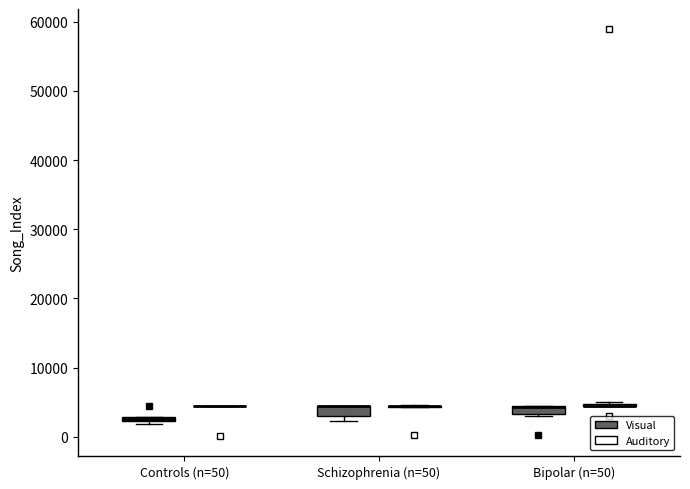

Where is the upper edge of the box for Controls (n=50) (Visual) on the y-axis? The values are not printed on the chart, so give them approximately, as read against the axis.

3000